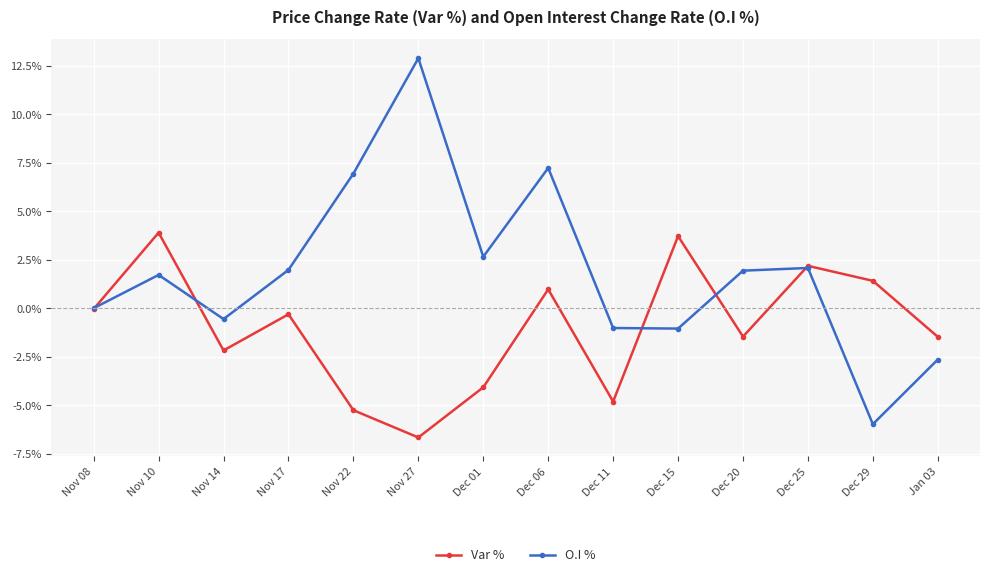

Reading left to right, what are all the values shown in this chart?

Var %: -0.0	0.0	-0.0	-0.0	-0.1	-0.1	-0.0	0.0	-0.0	0.0	-0.0	0.0	0.0	-0.0
O.I %: 0.0	0.0	-0.0	0.0	0.1	0.1	0.0	0.1	-0.0	-0.0	0.0	0.0	-0.1	-0.0